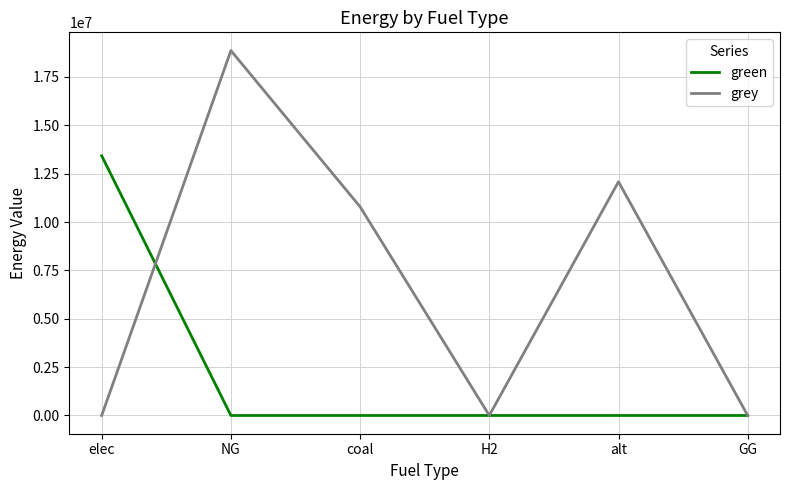

Reading left to right, transcribe all the data shown in this chart.

green: elec=13421333.8	NG=0.0	coal=0.0	H2=0.0	alt=0.0	GG=0.0
grey: elec=0.0	NG=18862618.7	coal=10788160.8	H2=0.0	alt=12083802.7	GG=0.0